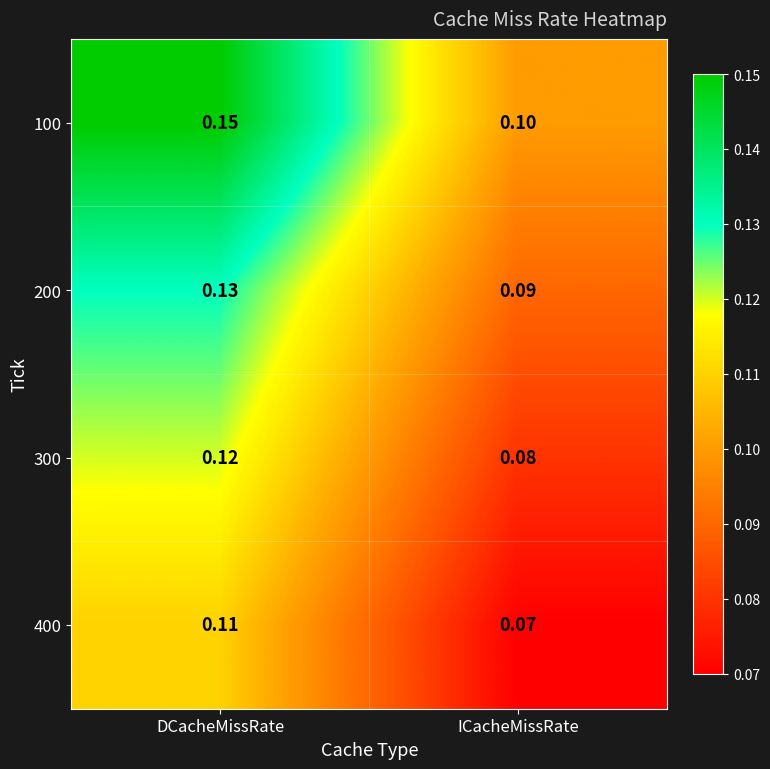

How many series are shown in this chart?

4